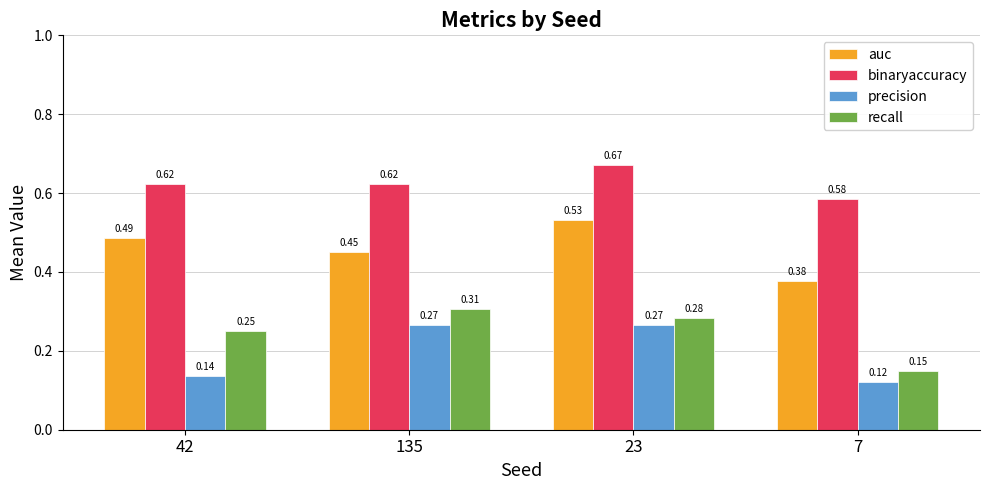

True or false: precision has a value of 0.1 at 135.

False